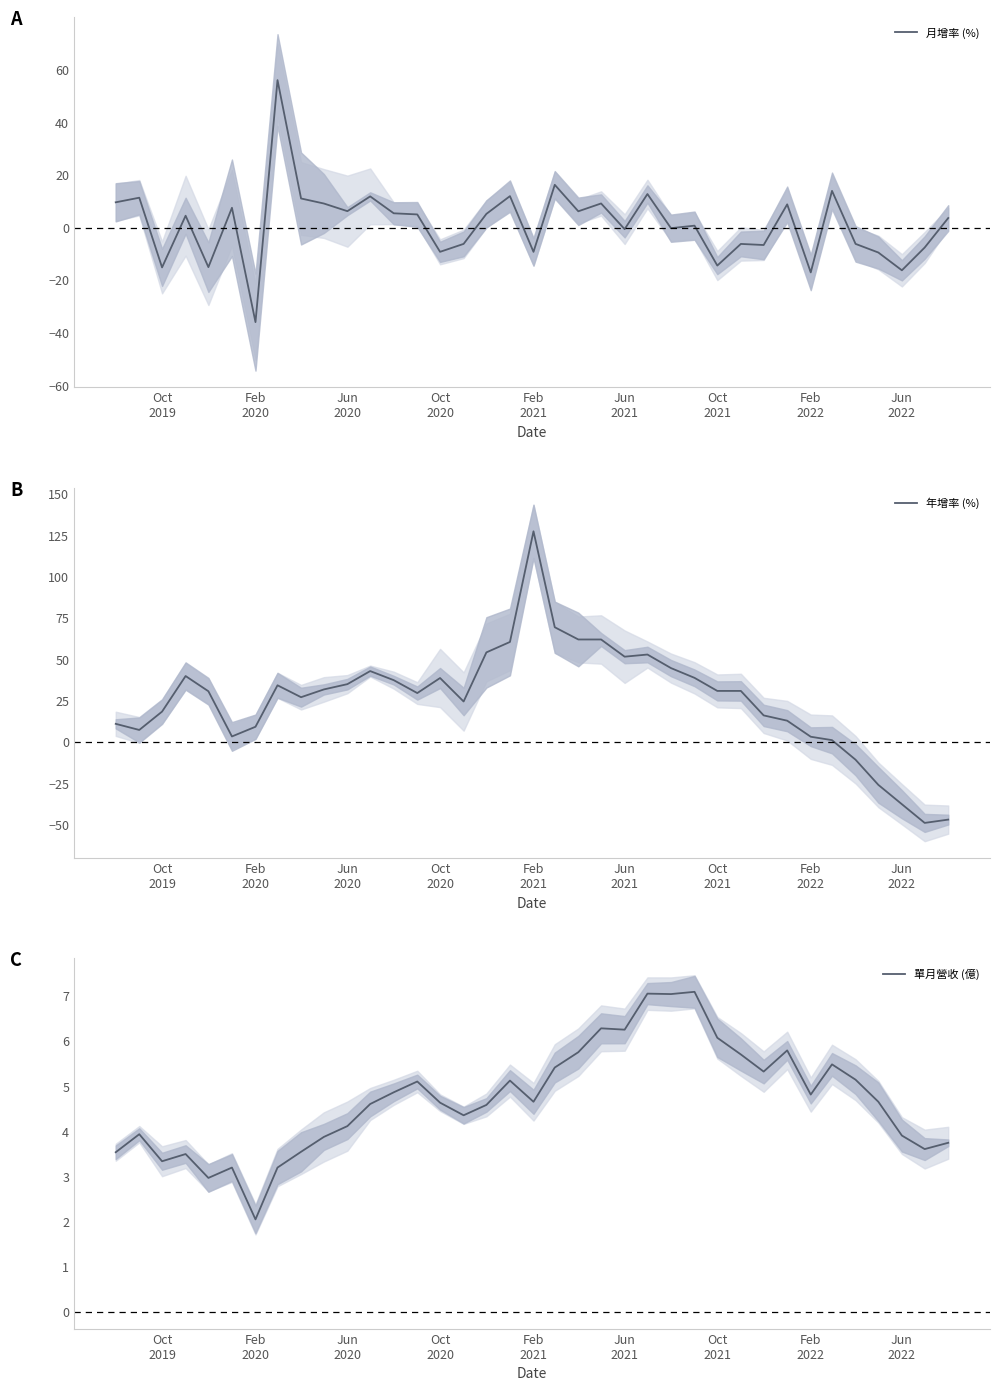

What is the highest value of the 月增率 (%) series?

56.1